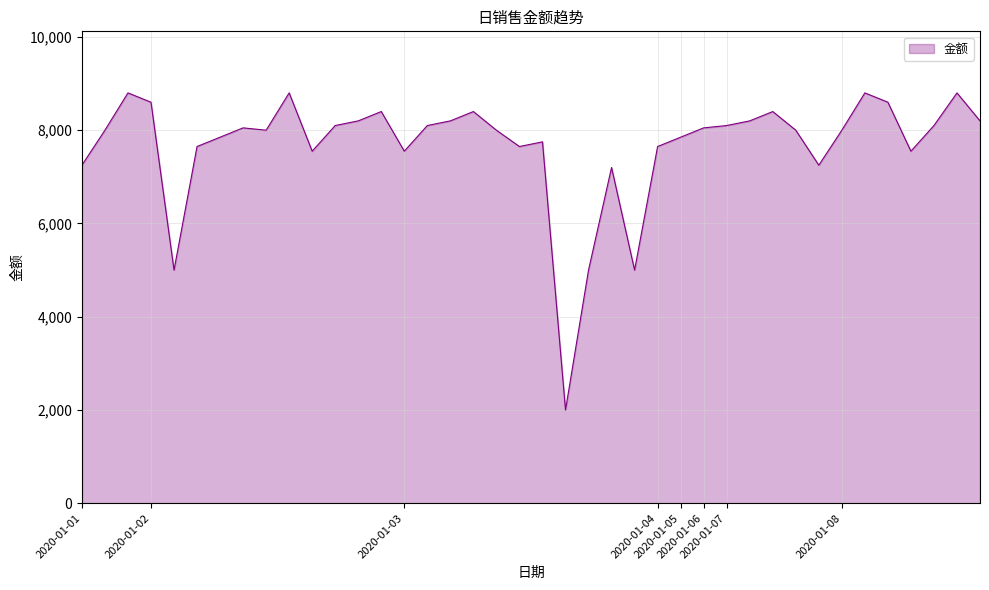

Reading left to right, list all the values displayed in this chart.

7250	8000	8800	8600	5000	7650	7850	8050	8000	8800	7550	8100	8200	8400	7550	8100	8200	8400	8000	7650	7750	2000	5000	7200	5000	7650	7850	8050	8100	8200	8400	8000	7250	8000	8800	8600	7550	8100	8800	8200